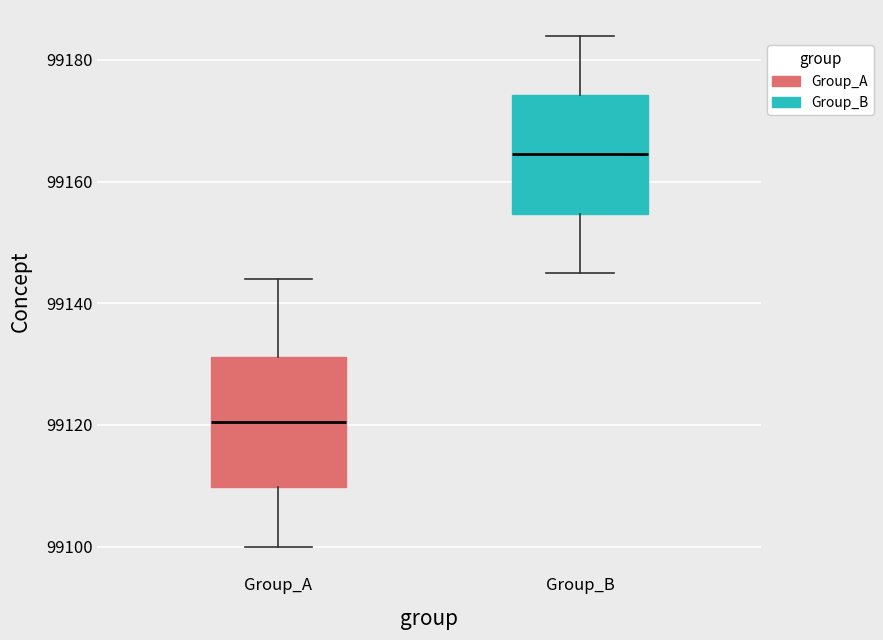

Reading left to right, read every box against the y-axis: the position of its median line, the range the box covers, and the ends of its whiskers. The values are not printed on the chart, so give them approximately, as read against the axis.

Group_A: median 99120, box 99110 to 99132, whiskers 99100 to 99144
Group_B: median 99164, box 99154 to 99174, whiskers 99146 to 99184